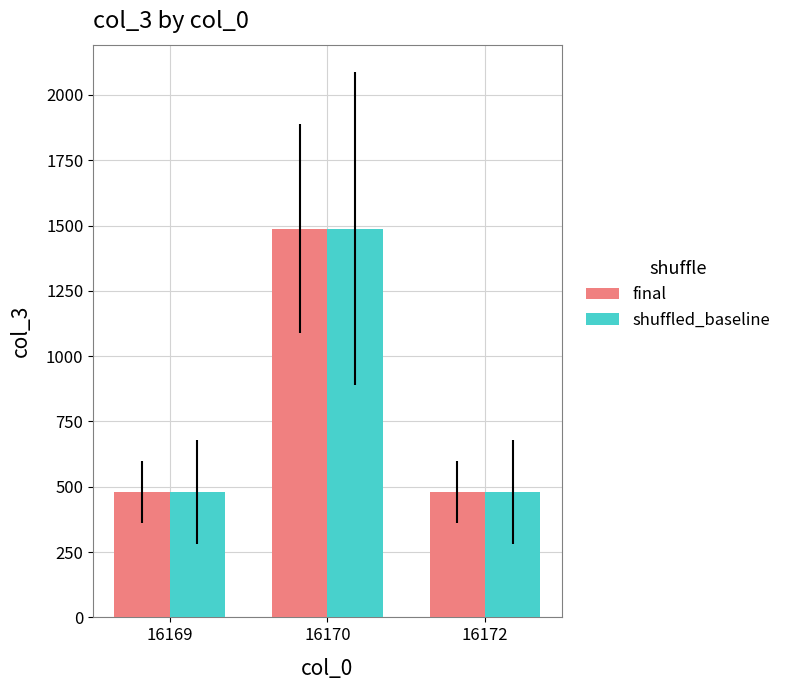

What is the average value of the shuffled_baseline series?

816